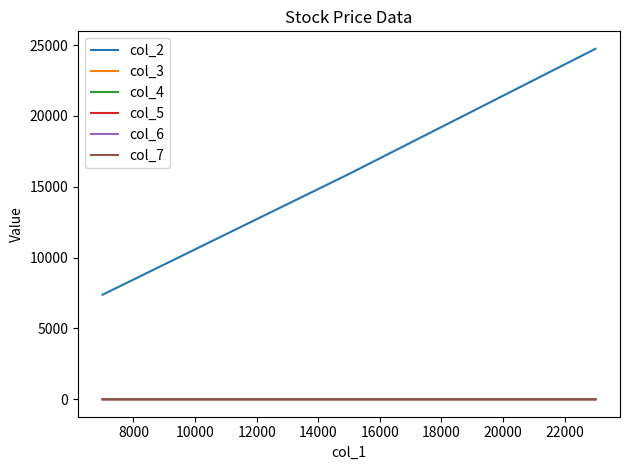

Is the value of col_4 at 10000 greater than the value of col_7 at 10000?

No